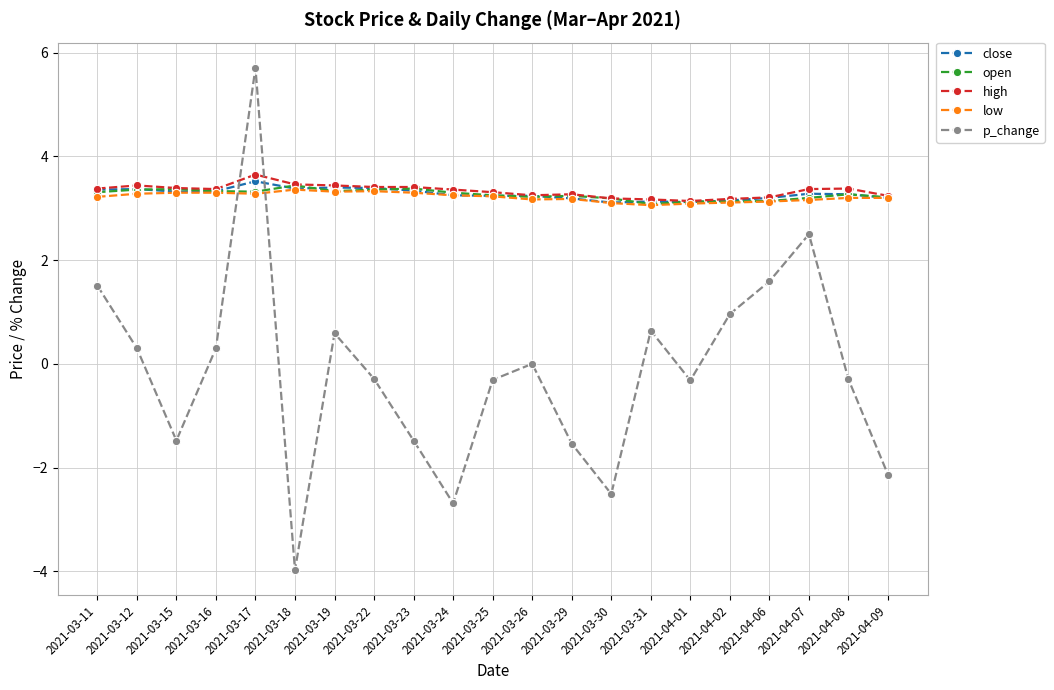

How many interior local peaks does the p_change series have?

5